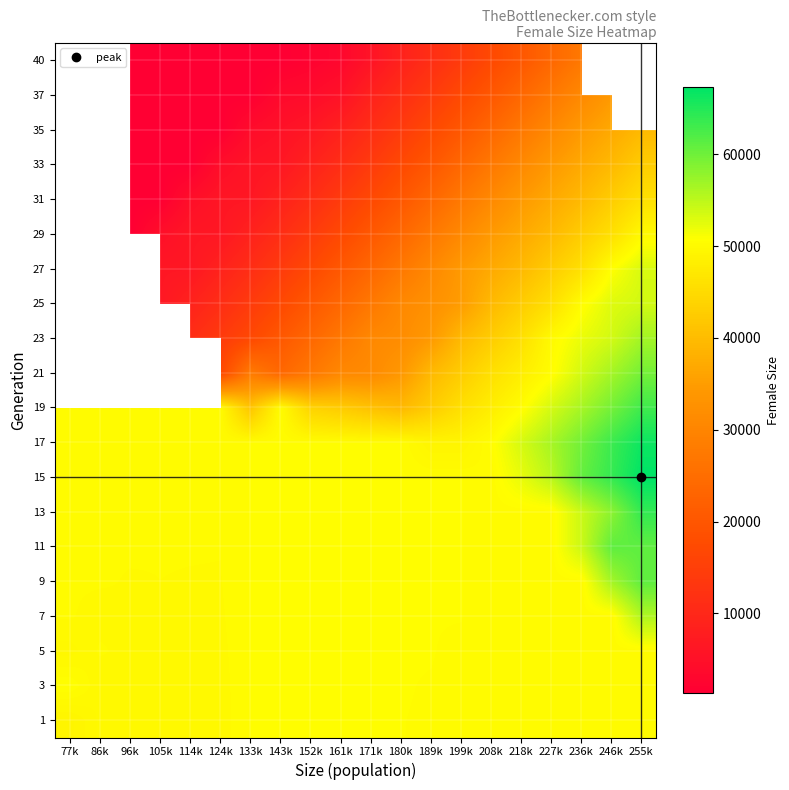

The 37 series shows 7309.7 at 218k. True or false?

False